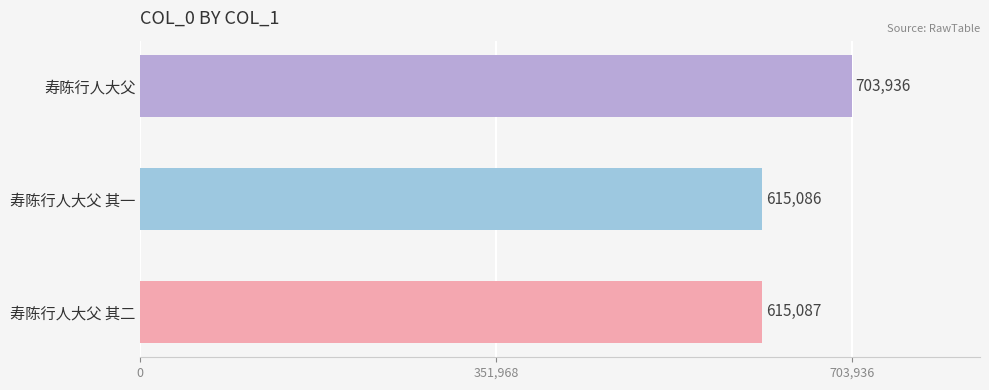

Where is the data nearest to the value 659511?

寿陈行人大父 其二